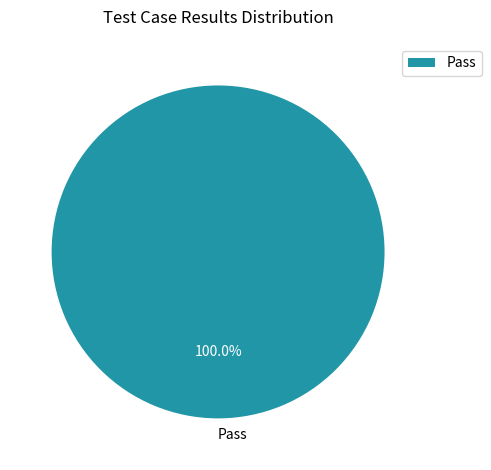

Rank the categories by value from lowest to highest.

Pass